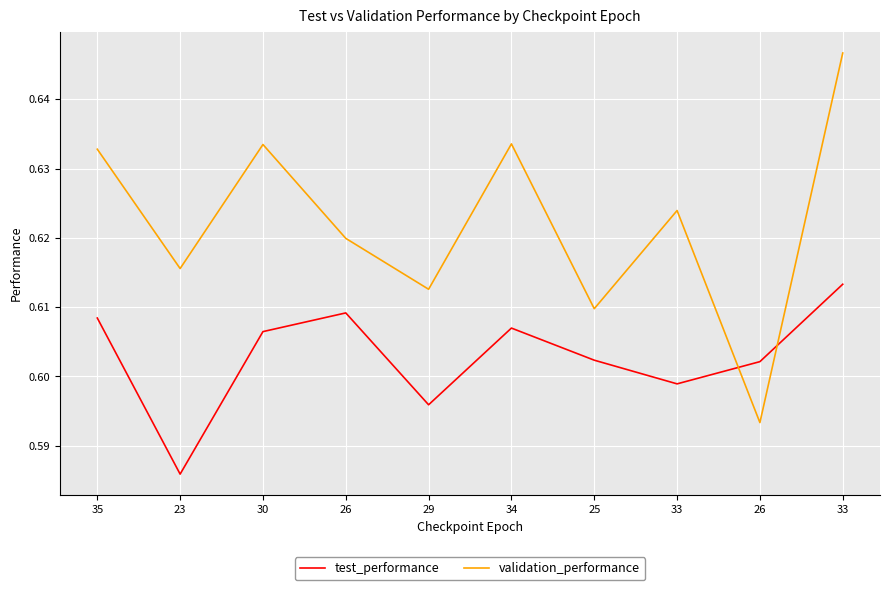

True or false: test_performance has a value of 0.6 at 30.

True